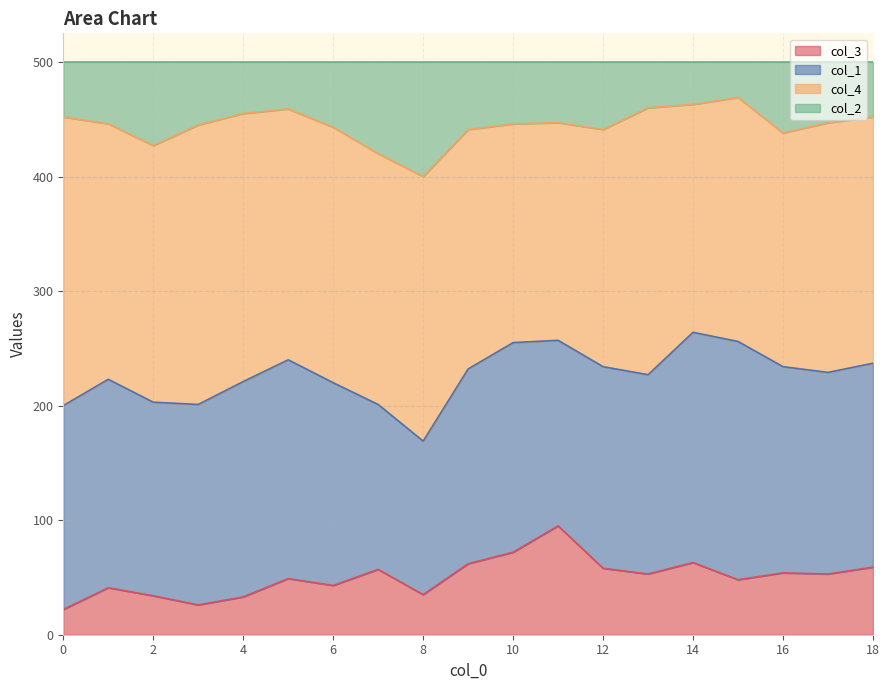

What is the total value across all series at 8?

500